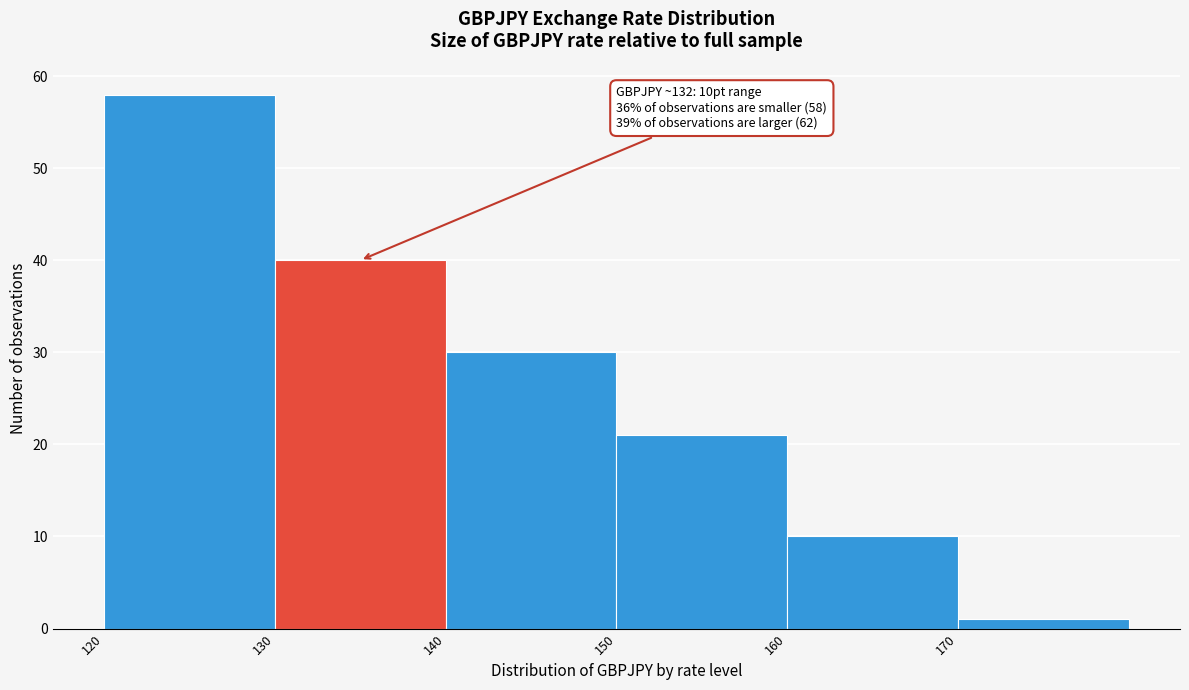

Over which range of the x-axis is the bar tallest?

120 to 130